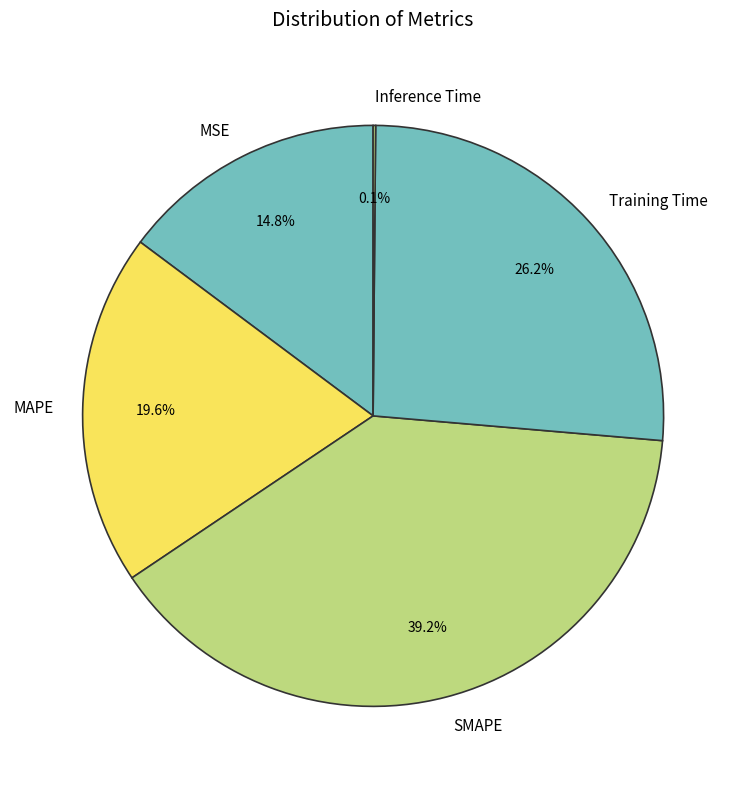

To the nearest percent, what is the difference between the largest and smallest slice percentages?

39%